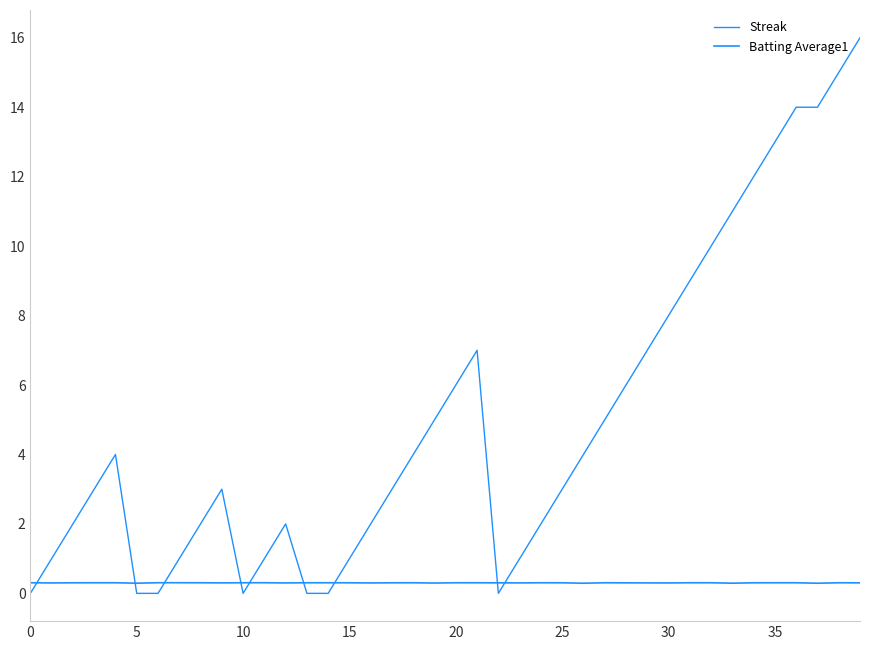

How many lines are shown in the chart?

2